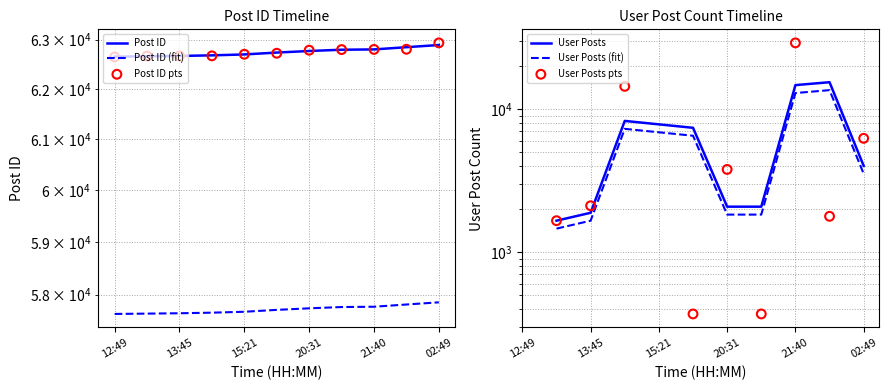

Which has a higher value, 13:46 or 13:41?

13:46